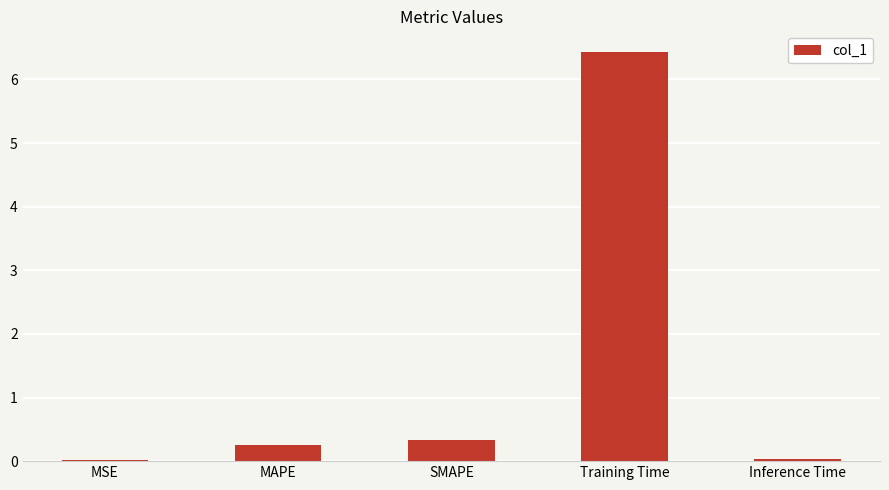

The value at SMAPE is 0.3. True or false?

True